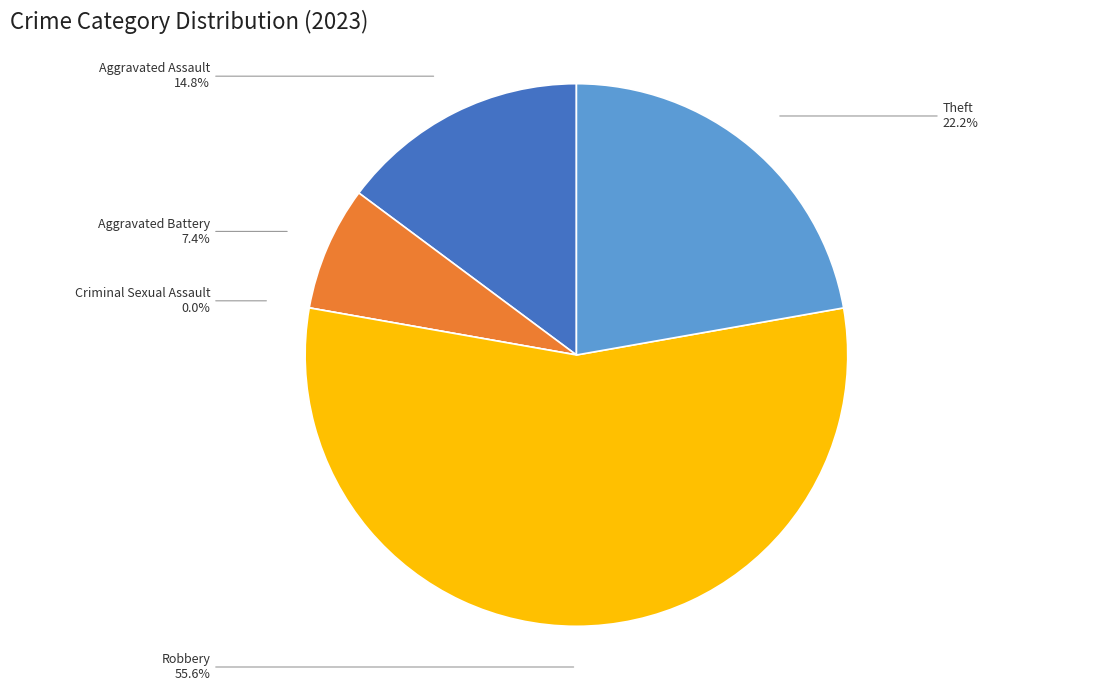

Does Aggravated Assault represent more than half of the total?

No